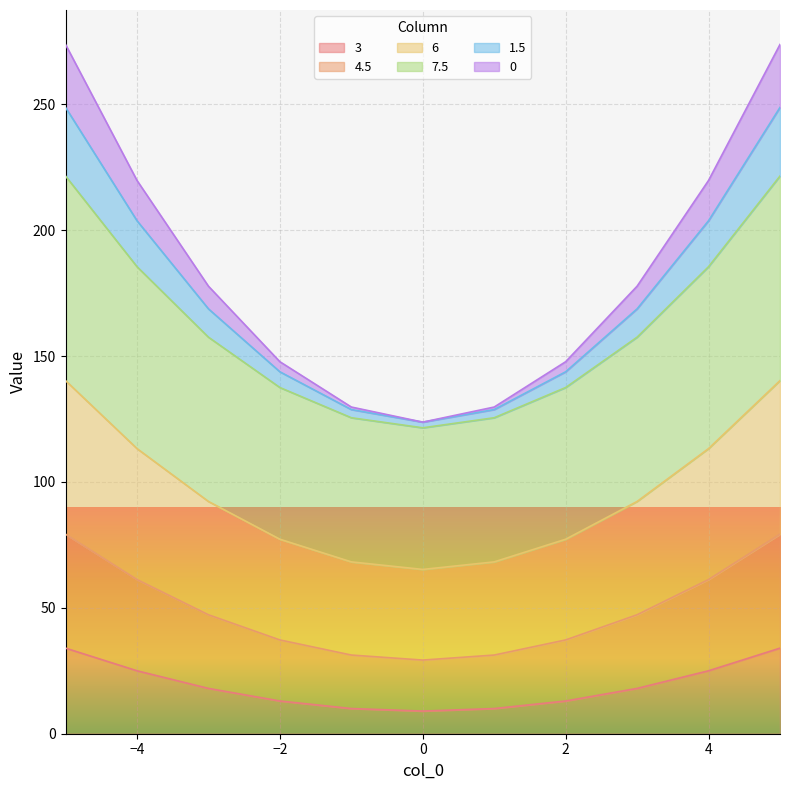

True or false: 6 and 3 intersect in this chart.

False